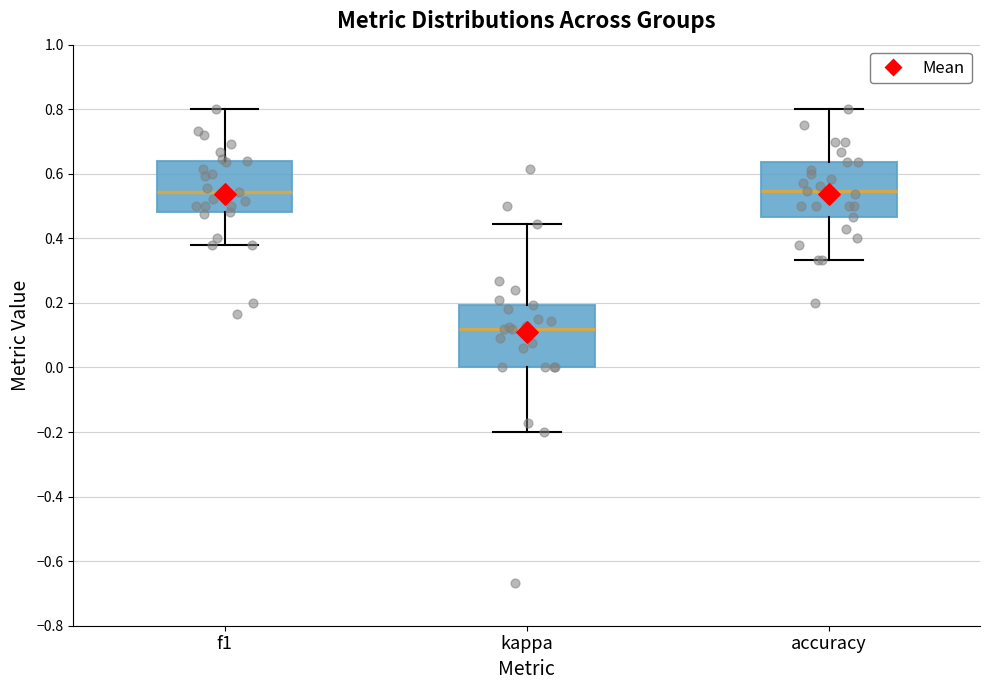

Reading left to right, read every box against the y-axis: the position of its median line, the range the box covers, and the ends of its whiskers. The values are not printed on the chart, so give them approximately, as read against the axis.

f1: median 0.54, box 0.48 to 0.64, whiskers 0.38 to 0.80
kappa: median 0.12, box 0.00 to 0.20, whiskers -0.20 to 0.44
accuracy: median 0.54, box 0.46 to 0.64, whiskers 0.34 to 0.80